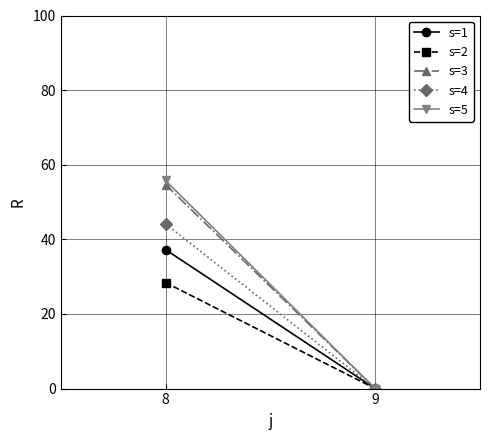

What are all the series names shown in the legend?

s=1, s=2, s=3, s=4, s=5